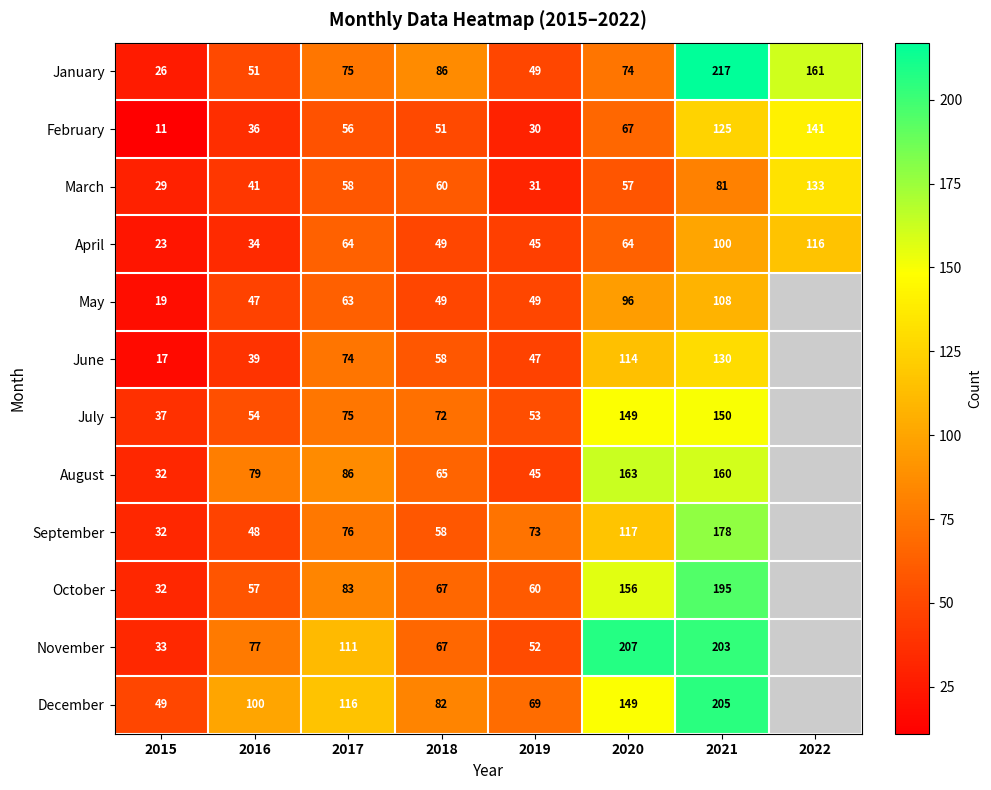

What is the approximate value of February at 2020?

67